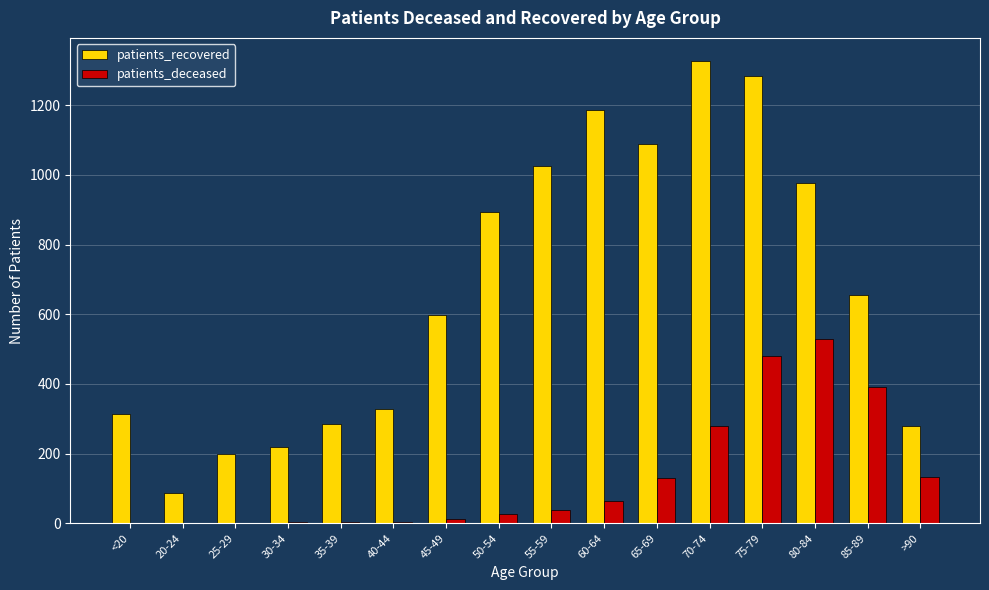

What is the sum of all patients_recovered values?

10748